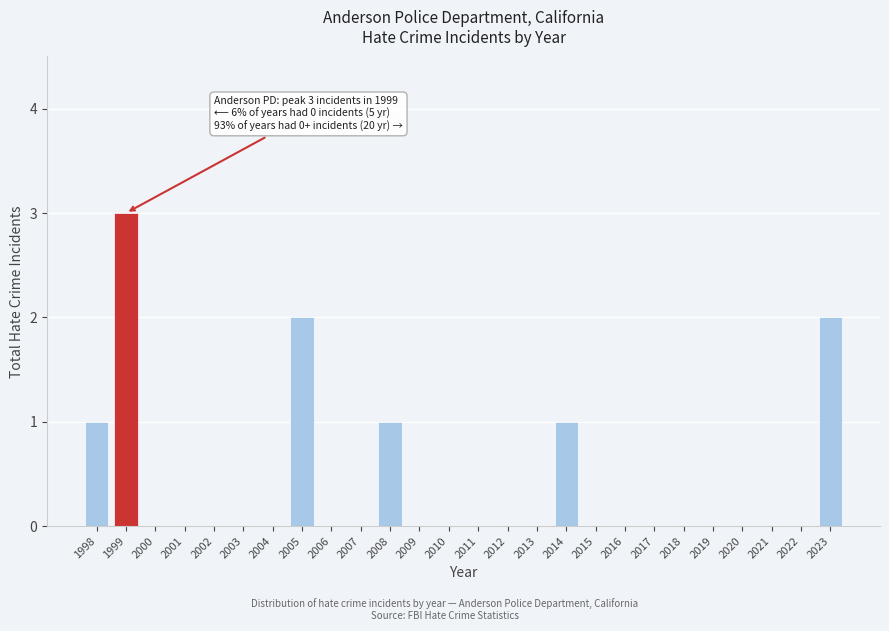

Reading left to right, what are all the values shown in this chart?

1998=1	1999=3	2000=0	2001=0	2002=0	2003=0	2004=0	2005=2	2006=0	2007=0	2008=1	2009=0	2010=0	2011=0	2012=0	2013=0	2014=1	2015=0	2016=0	2017=0	2018=0	2019=0	2020=0	2021=0	2022=0	2023=2